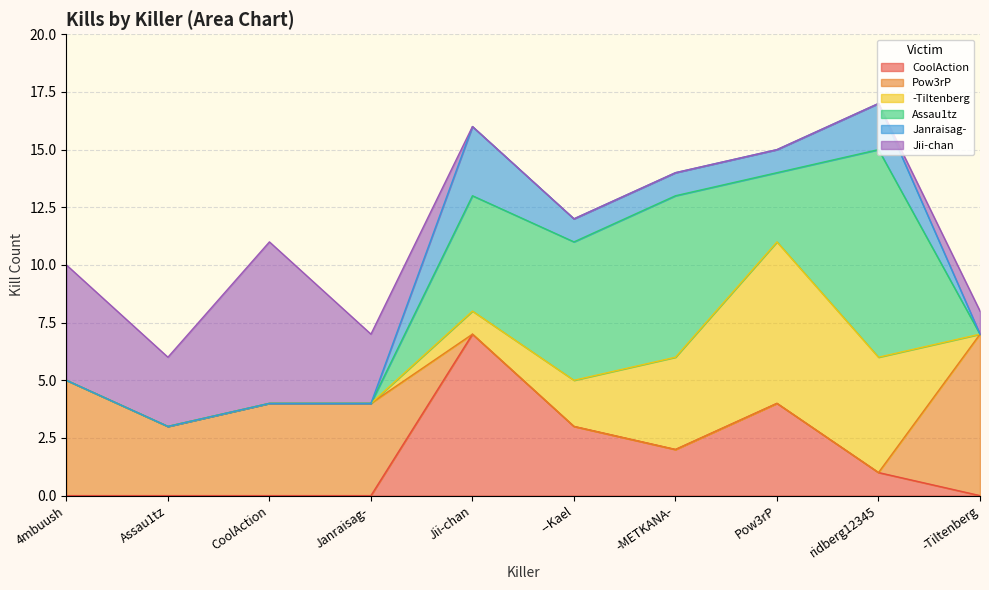

What is the label of the 9th point from the left?

ridberg12345